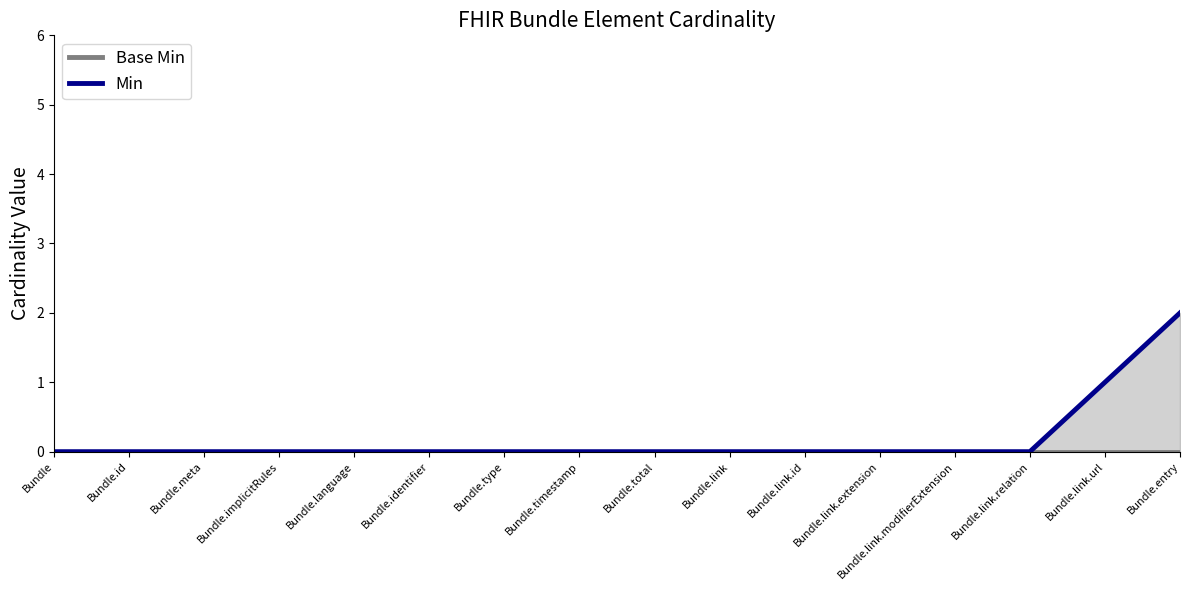

Reading right to left, extract all data points from this chart.

Base Min: Bundle.entry=0	Bundle.link.url=0	Bundle.link.relation=0	Bundle.link.modifierExtension=0	Bundle.link.extension=0	Bundle.link.id=0	Bundle.link=0	Bundle.total=0	Bundle.timestamp=0	Bundle.type=0	Bundle.identifier=0	Bundle.language=0	Bundle.implicitRules=0	Bundle.meta=0	Bundle.id=0	Bundle=0
Min: Bundle.entry=2	Bundle.link.url=1	Bundle.link.relation=0	Bundle.link.modifierExtension=0	Bundle.link.extension=0	Bundle.link.id=0	Bundle.link=0	Bundle.total=0	Bundle.timestamp=0	Bundle.type=0	Bundle.identifier=0	Bundle.language=0	Bundle.implicitRules=0	Bundle.meta=0	Bundle.id=0	Bundle=0